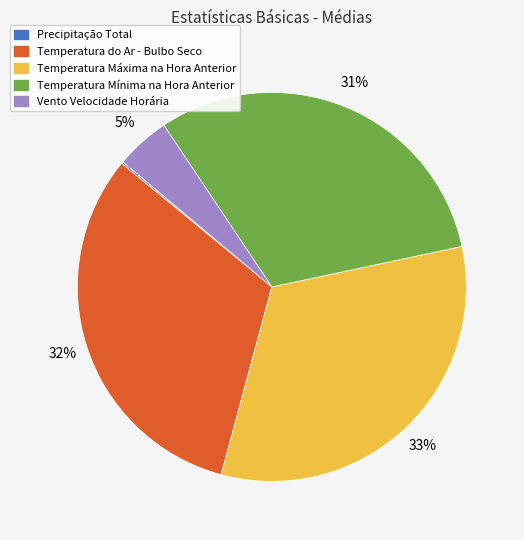

To the nearest percent, what percentage of the pie is Temperatura Mínima na Hora Anterior?

31%